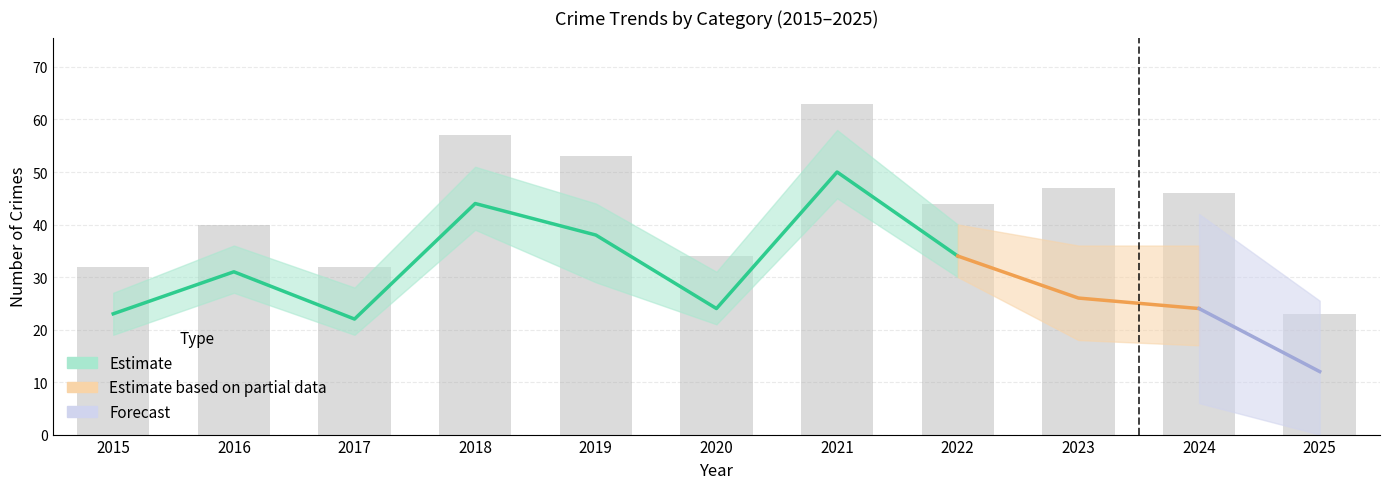

Count the number of categories in the chart.

11